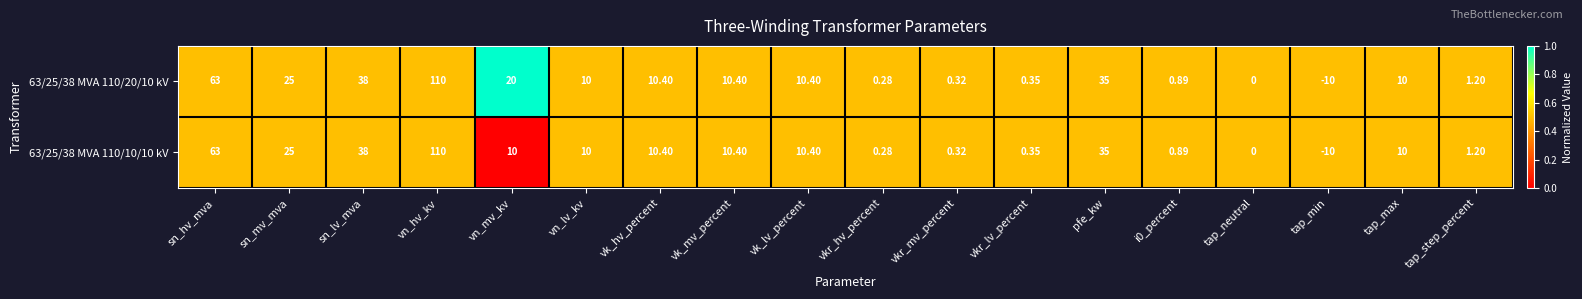

Which label corresponds to the smallest value in the chart?

tap_min